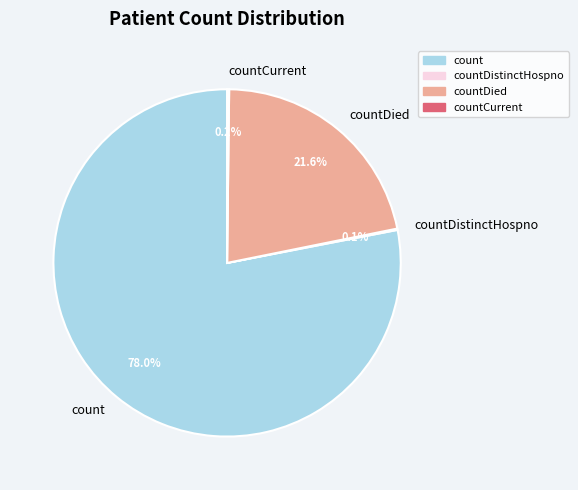

What percentage is the countDied slice, to the nearest percent?

22%